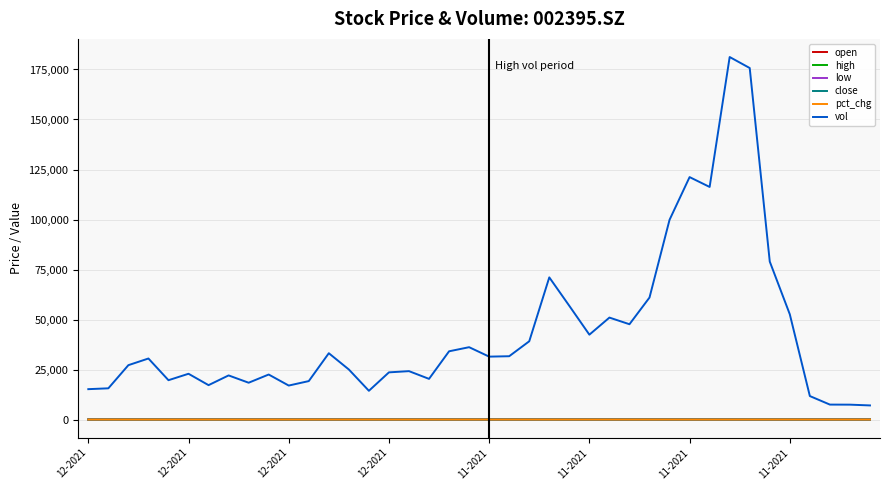

Which series has the largest total across all categories?

vol